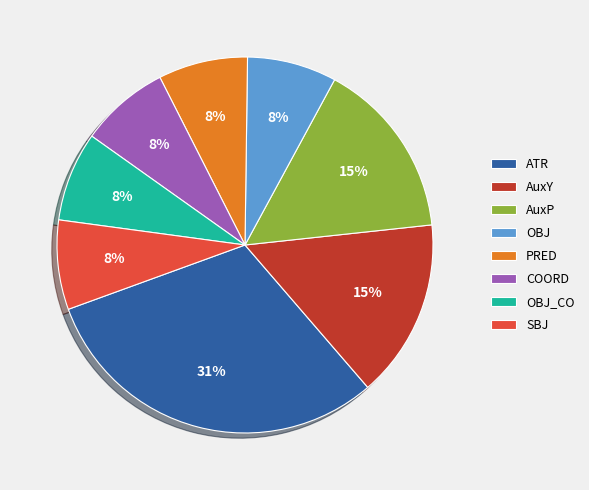

To the nearest percent, what percentage of the pie is SBJ?

8%